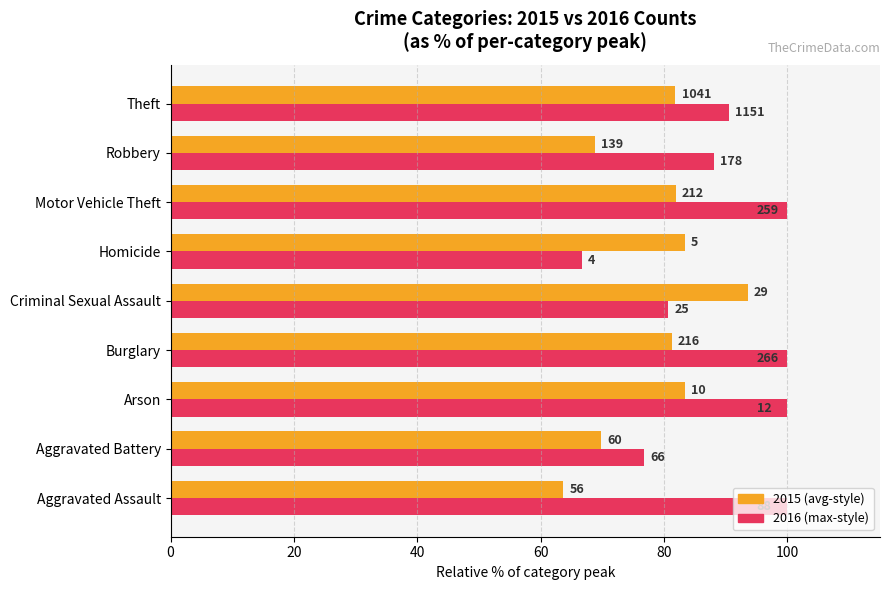

Is it true that 2016 counts equals 66.7 at Homicide?

True